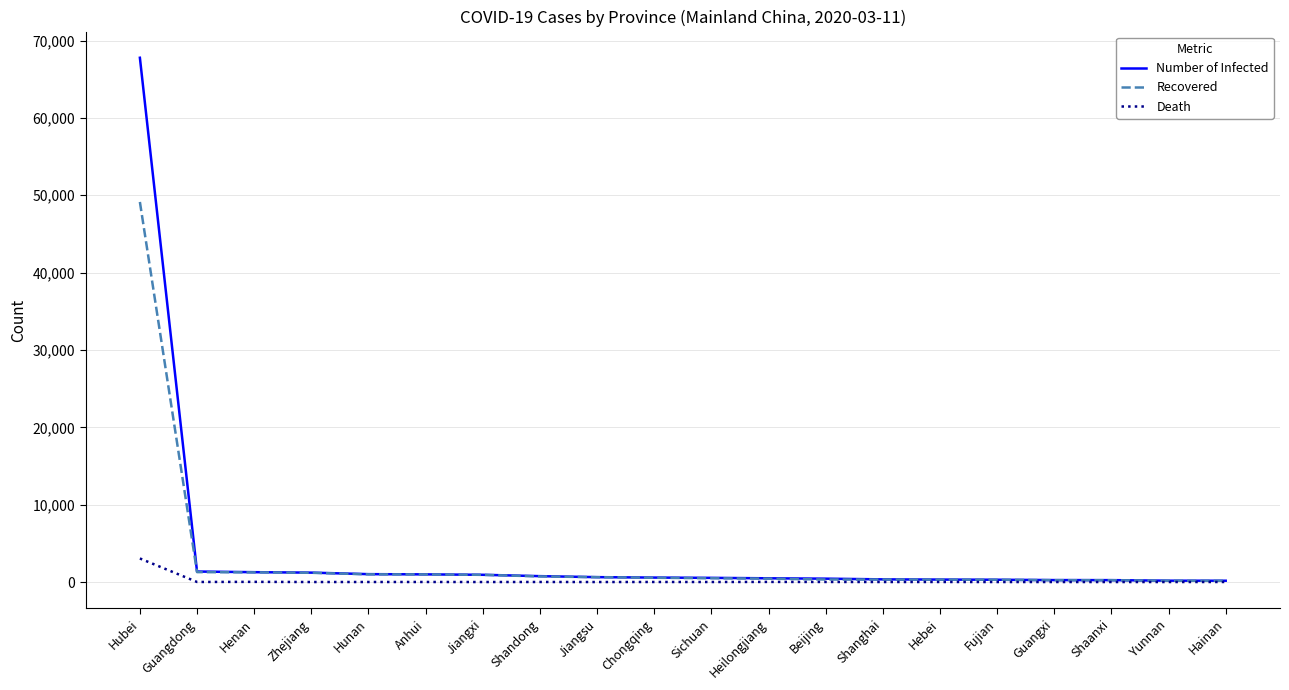

At Hubei, list the series in order from largest to smallest.

Number of Infected, Recovered, Death